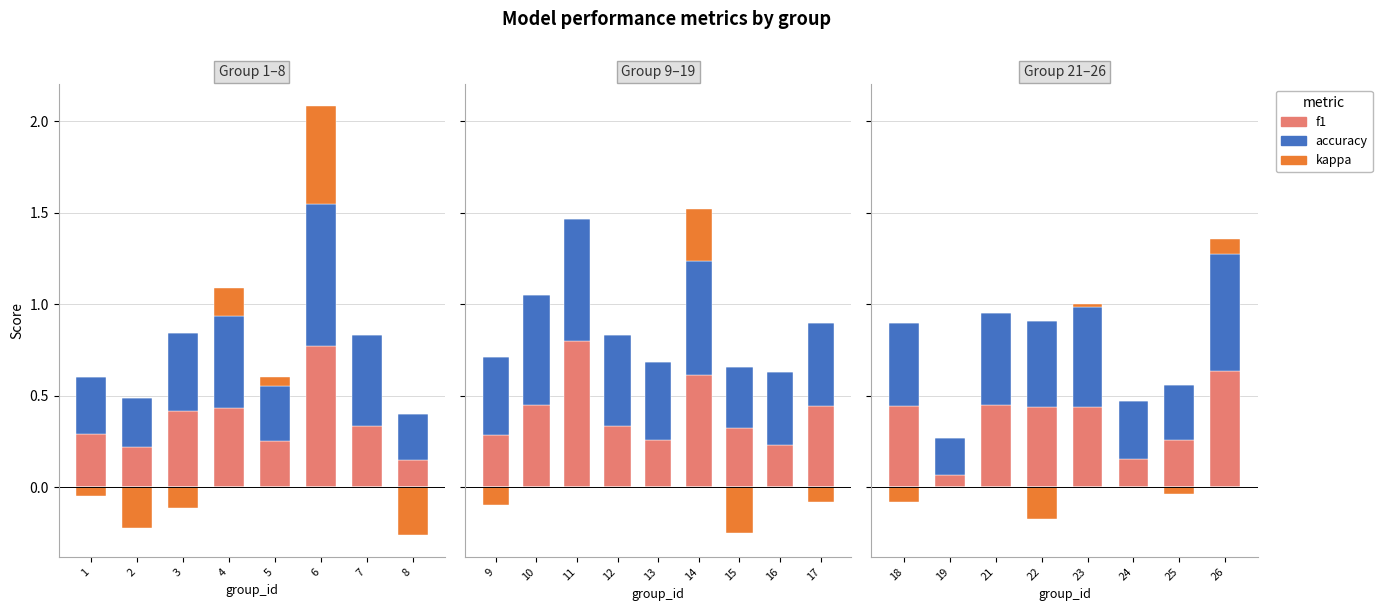

What are all the series names shown in the legend?

f1, accuracy, kappa